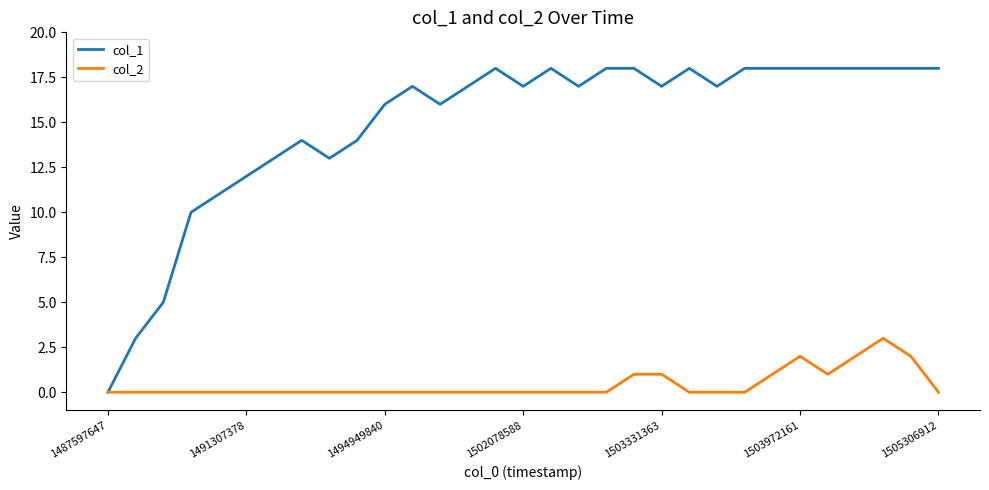

Rank the series by their maximum value, from lowest to highest.

col_2, col_1